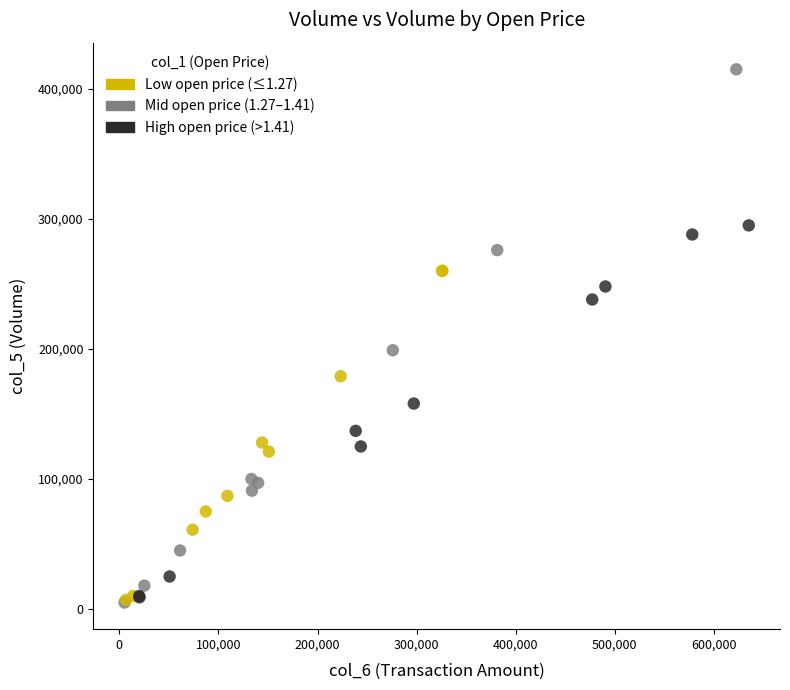

What Y value in the scatter plot is closest to 210000?

199000